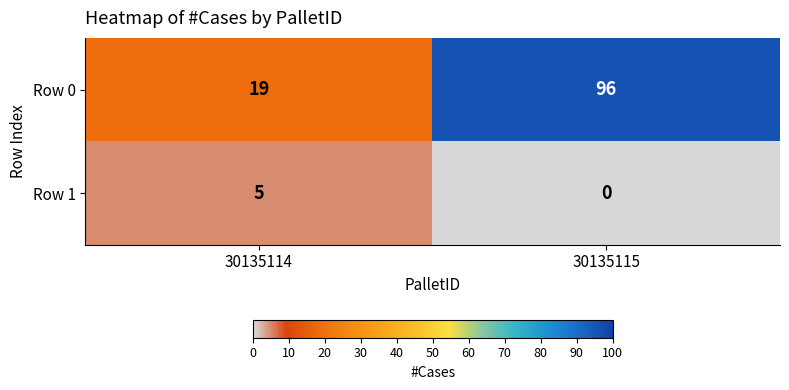

Reading left to right, list all the values displayed in this chart.

Row 0: 19	96
Row 1: 5	0